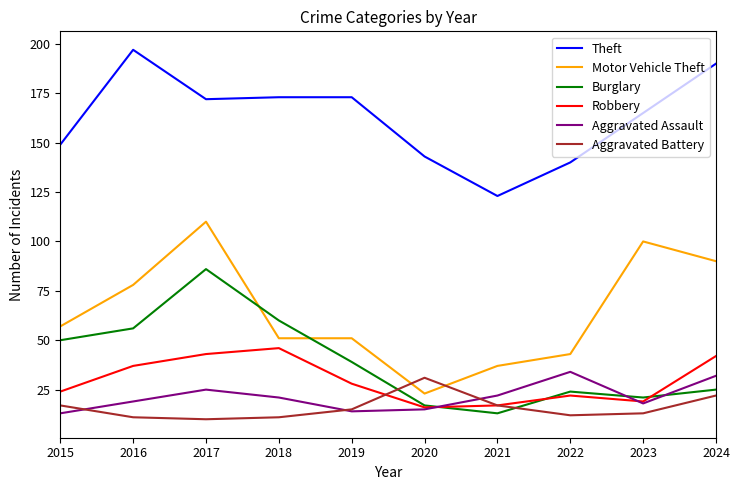

How many categories are shown in the chart?

10